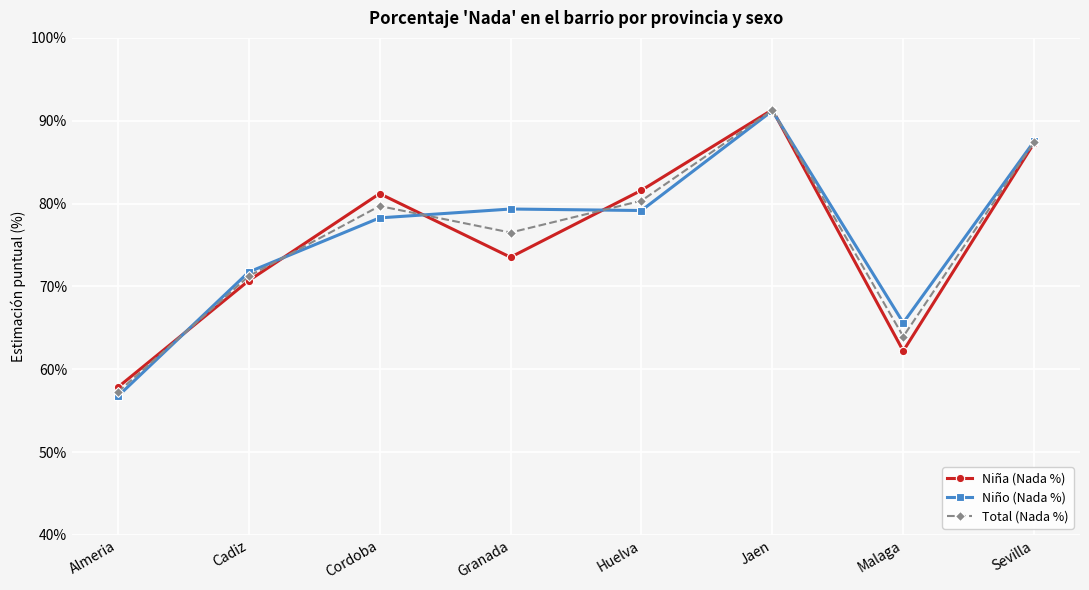

Is this an area chart (filled region under the line)?

No